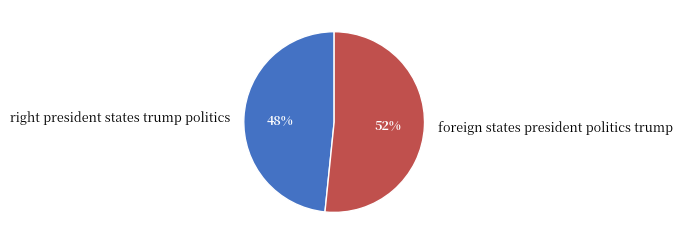

Which slice is the largest?

foreign states president politics trump